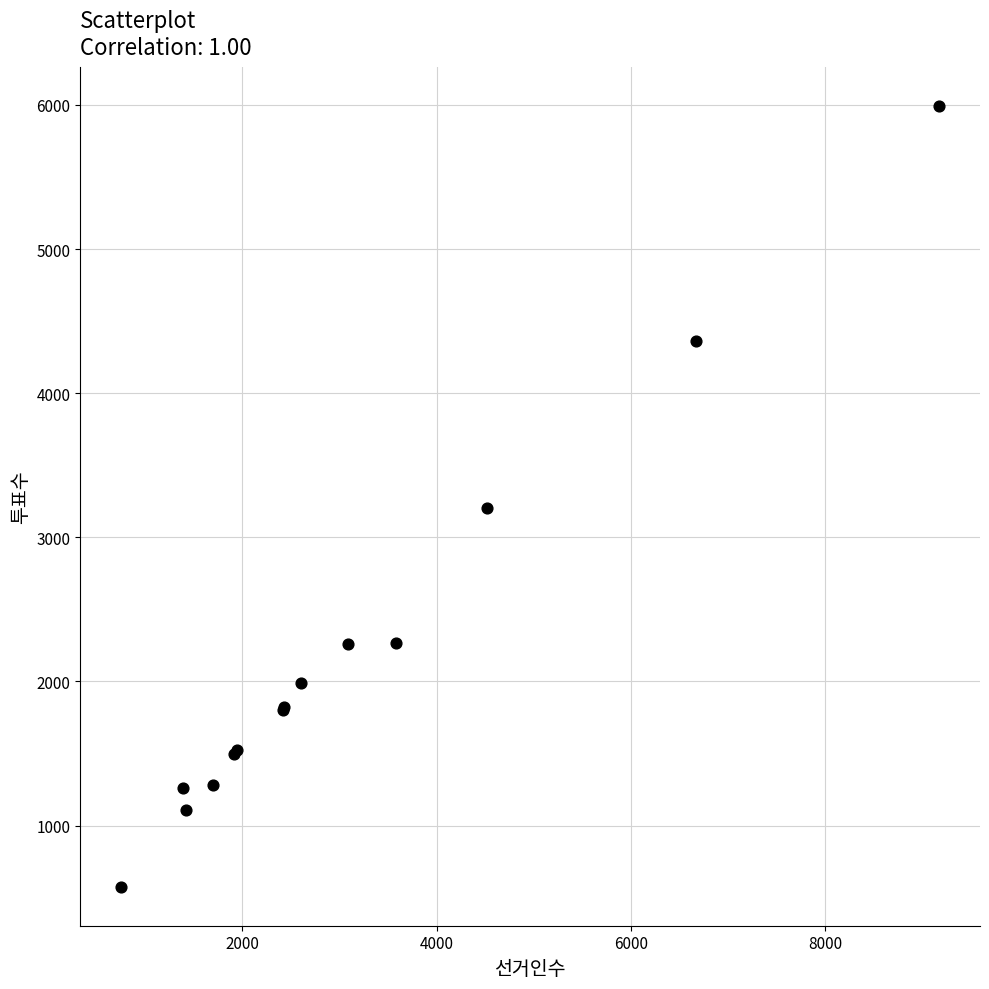

What Y value in the scatter plot is closest to 3282?

3201